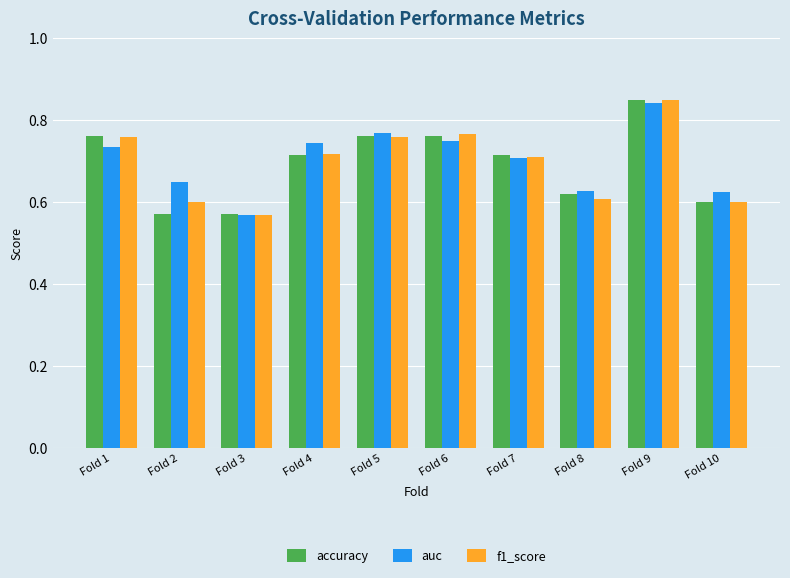

The auc series shows 1.1 at Fold 6. True or false?

False